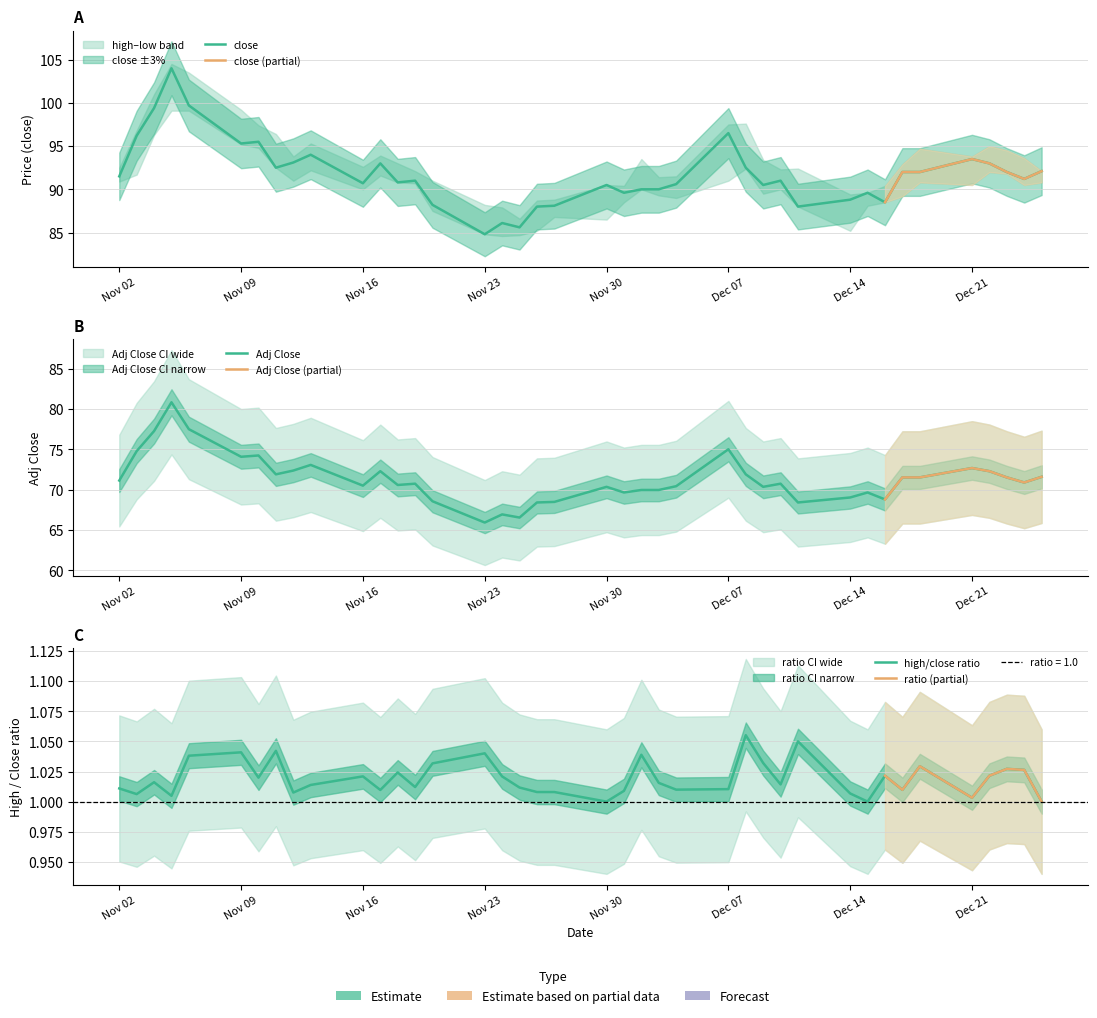

Reading left to right, extract all data points from this chart.

close: 91.5	96.2	99.4	104.0	99.7	95.3	95.5	92.5	93.1	94.0	90.7	93.0	90.8	91.0	88.2	84.8	86.1	85.6	88.0	88.1	90.5	89.6	90.0	90.0	90.6	96.5	92.5	90.5	91.0	88.0	88.8	89.6	88.5	92.0	92.0	93.5	93.0	92.0	91.2	92.1
adj_close: 71.1	74.8	77.3	80.8	77.5	74.1	74.2	71.9	72.4	73.1	70.5	72.3	70.6	70.8	68.6	65.9	66.9	66.5	68.4	68.5	70.4	69.7	70.0	70.0	70.4	75.0	71.9	70.4	70.8	68.4	69.0	69.7	68.8	71.5	71.5	72.7	72.3	71.5	70.9	71.6